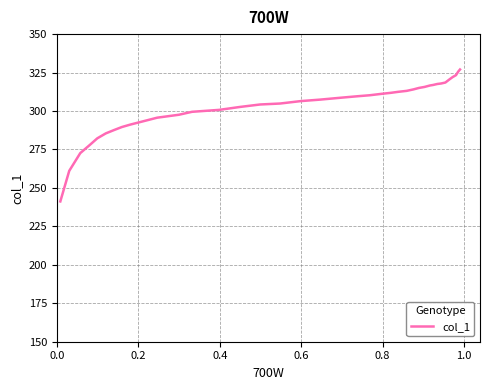

What is the minimum value shown in the chart?

241.2